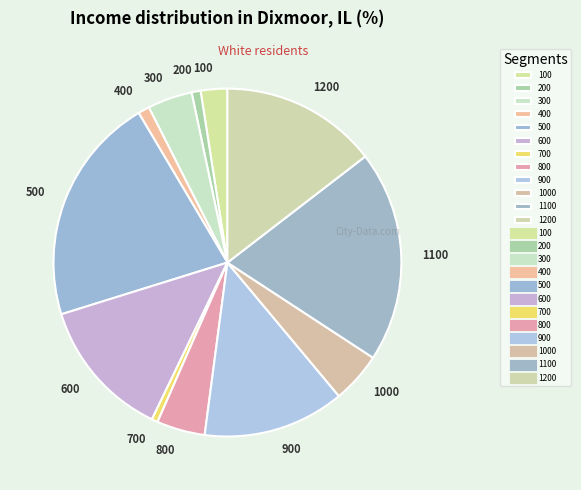

Which category has the biggest portion of the pie?

500